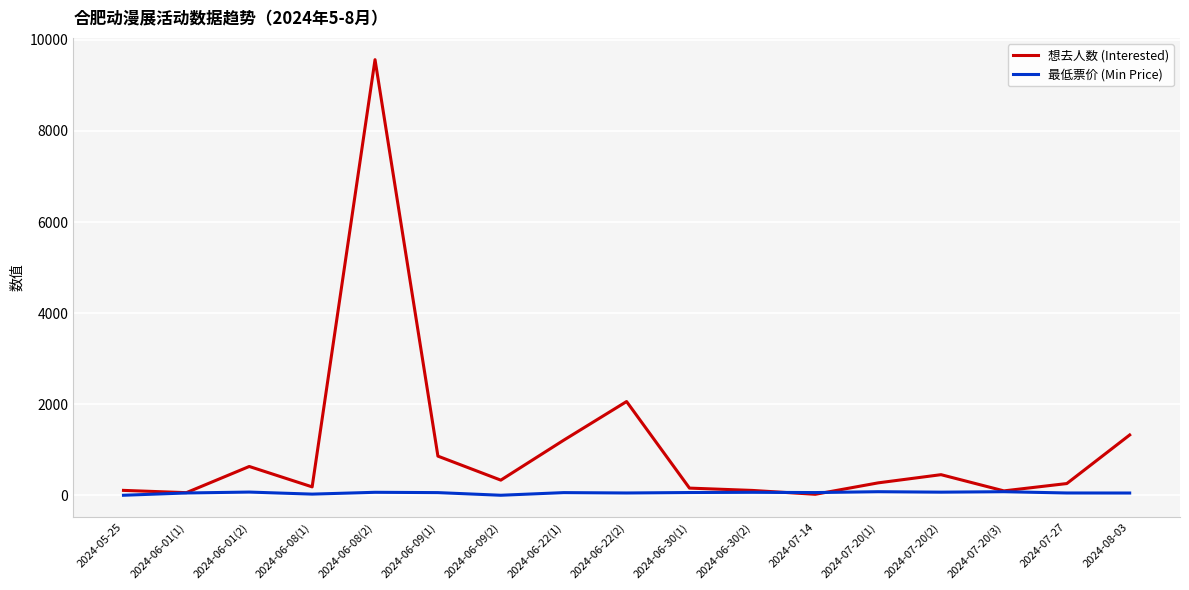

What position from the right is 2024-08-03?

1